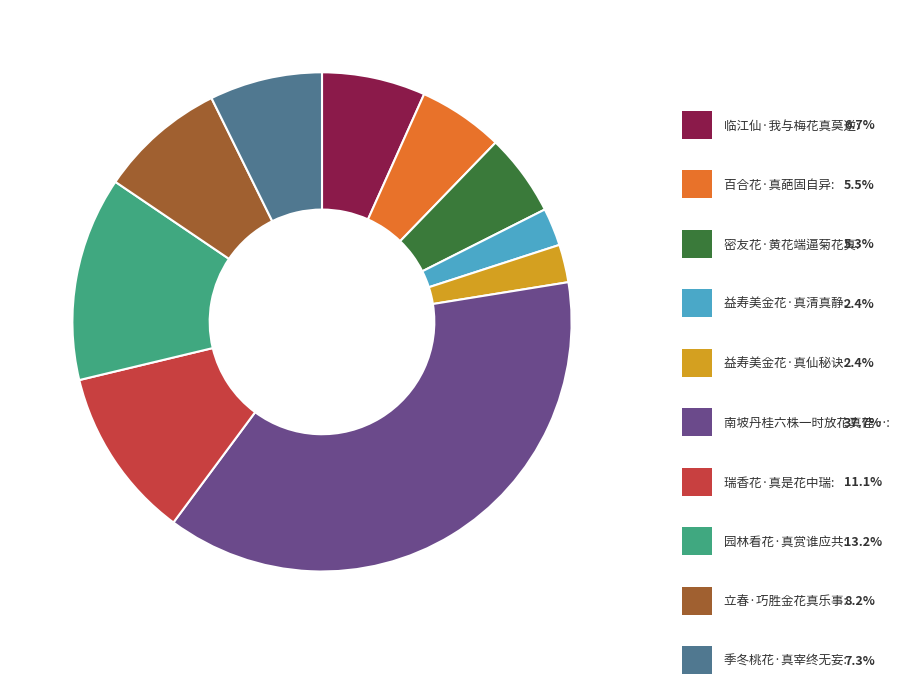

Is there any slice that represents more than half of the pie?

No